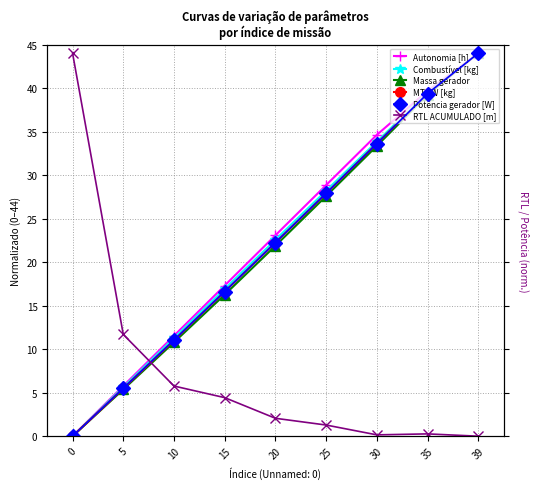

The Combustível [kg] series shows 7.7 at 5. True or false?

False